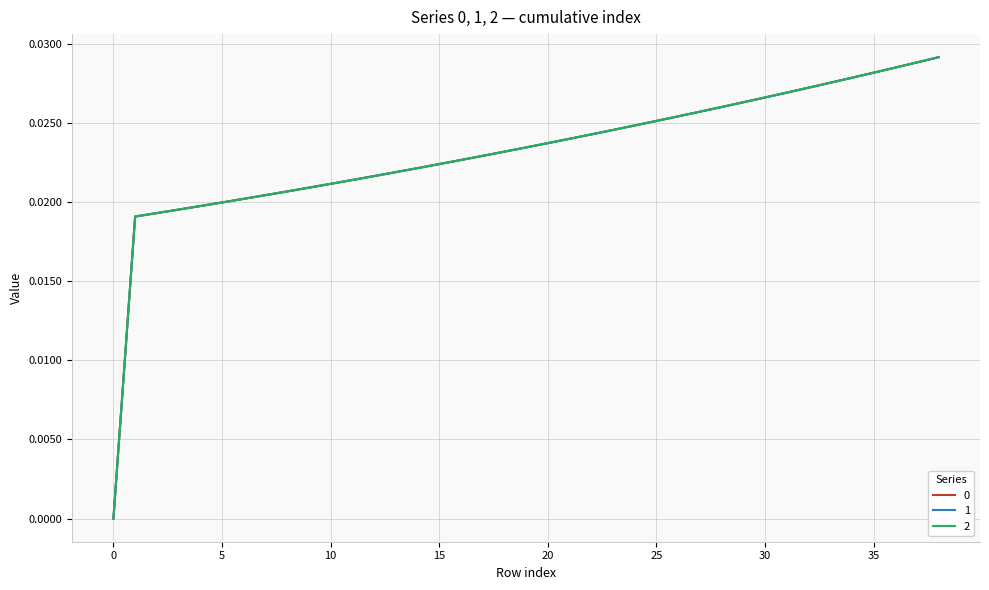

Does the chart display data point markers on the line(s)?

No